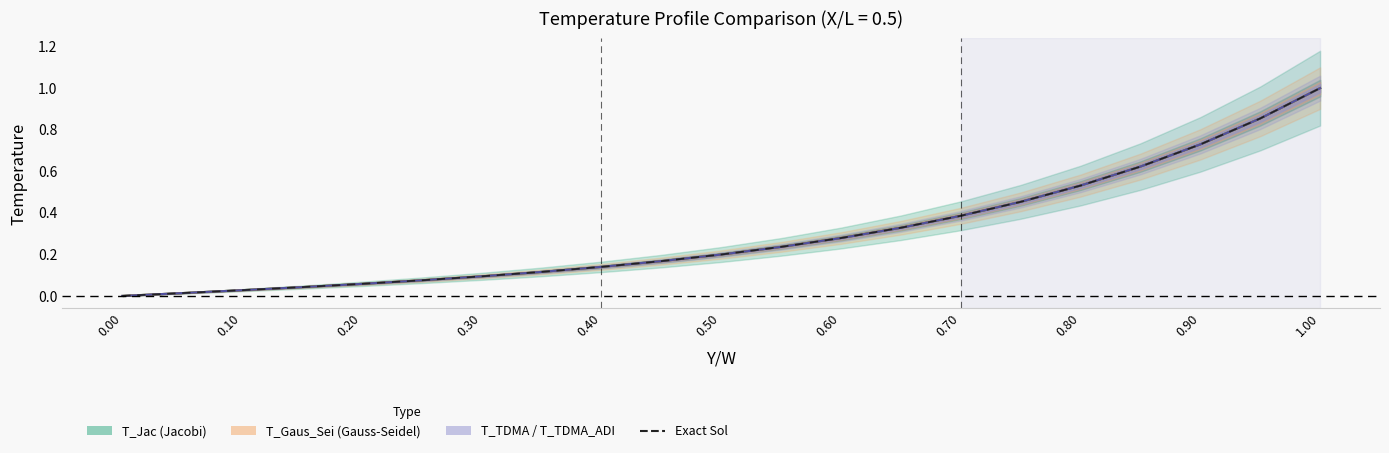

Which series has the largest total across all categories?

T_Jac center